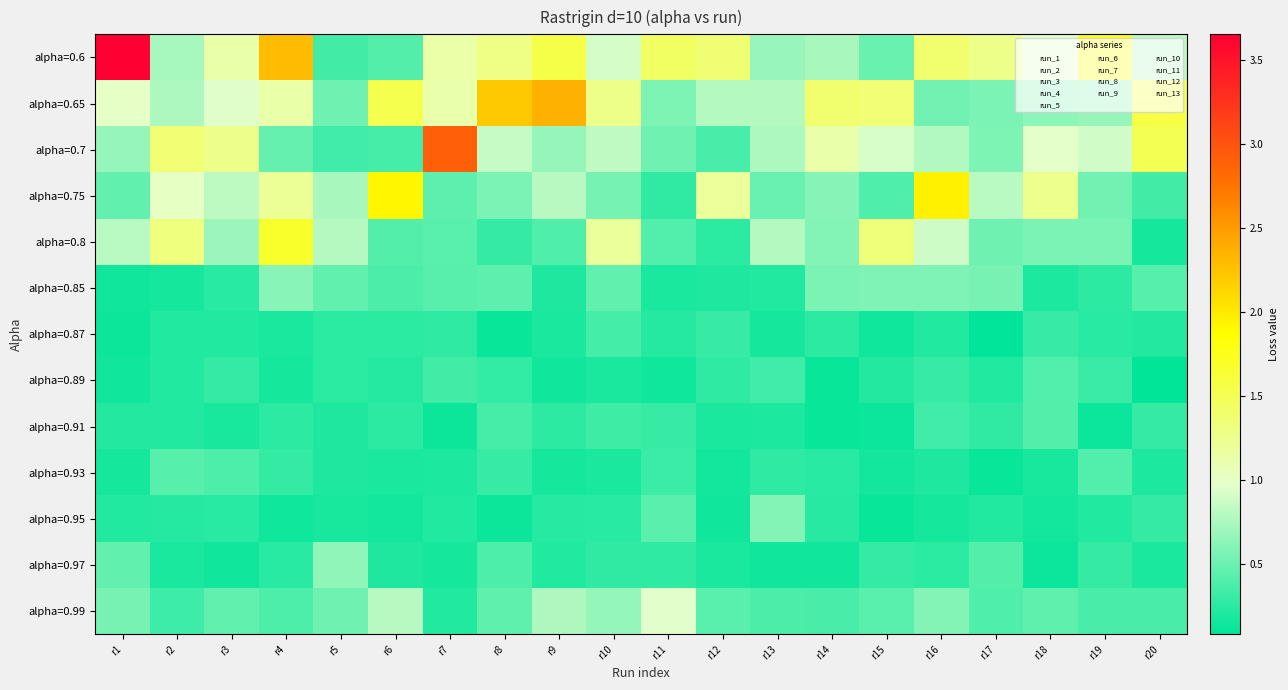

Which series has the largest total across all categories?

alpha=0.6